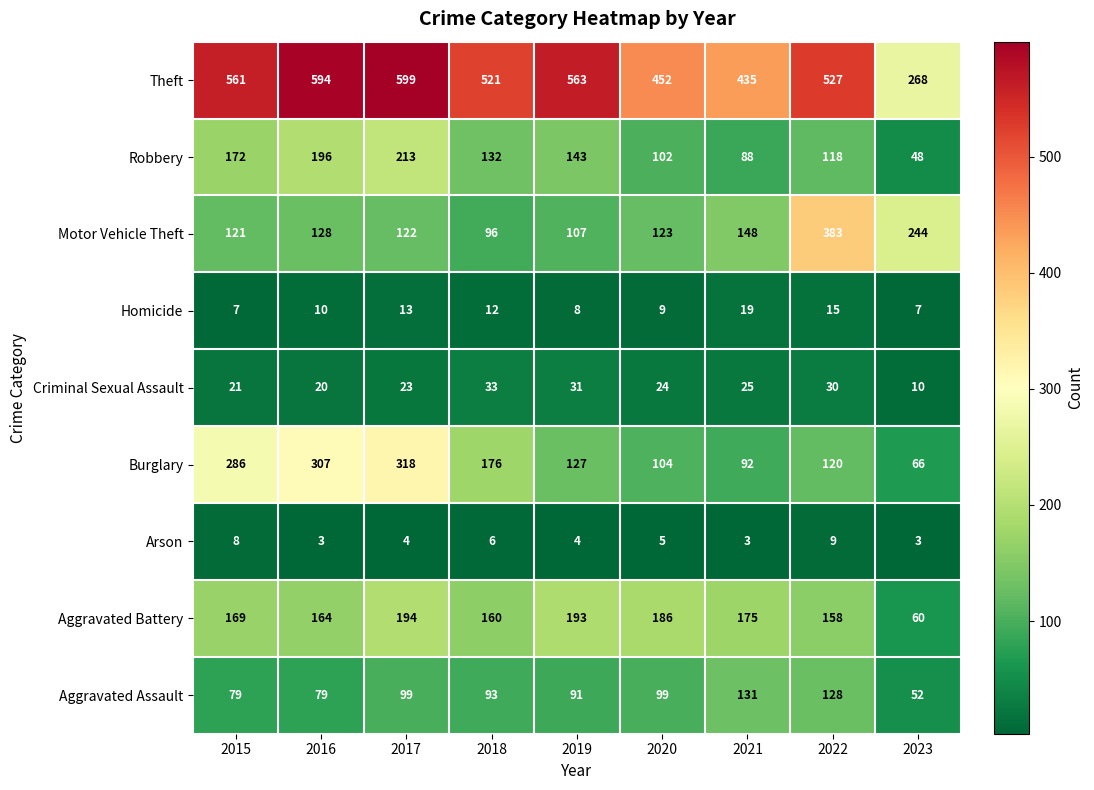

Which category has the highest value across all series?

2017